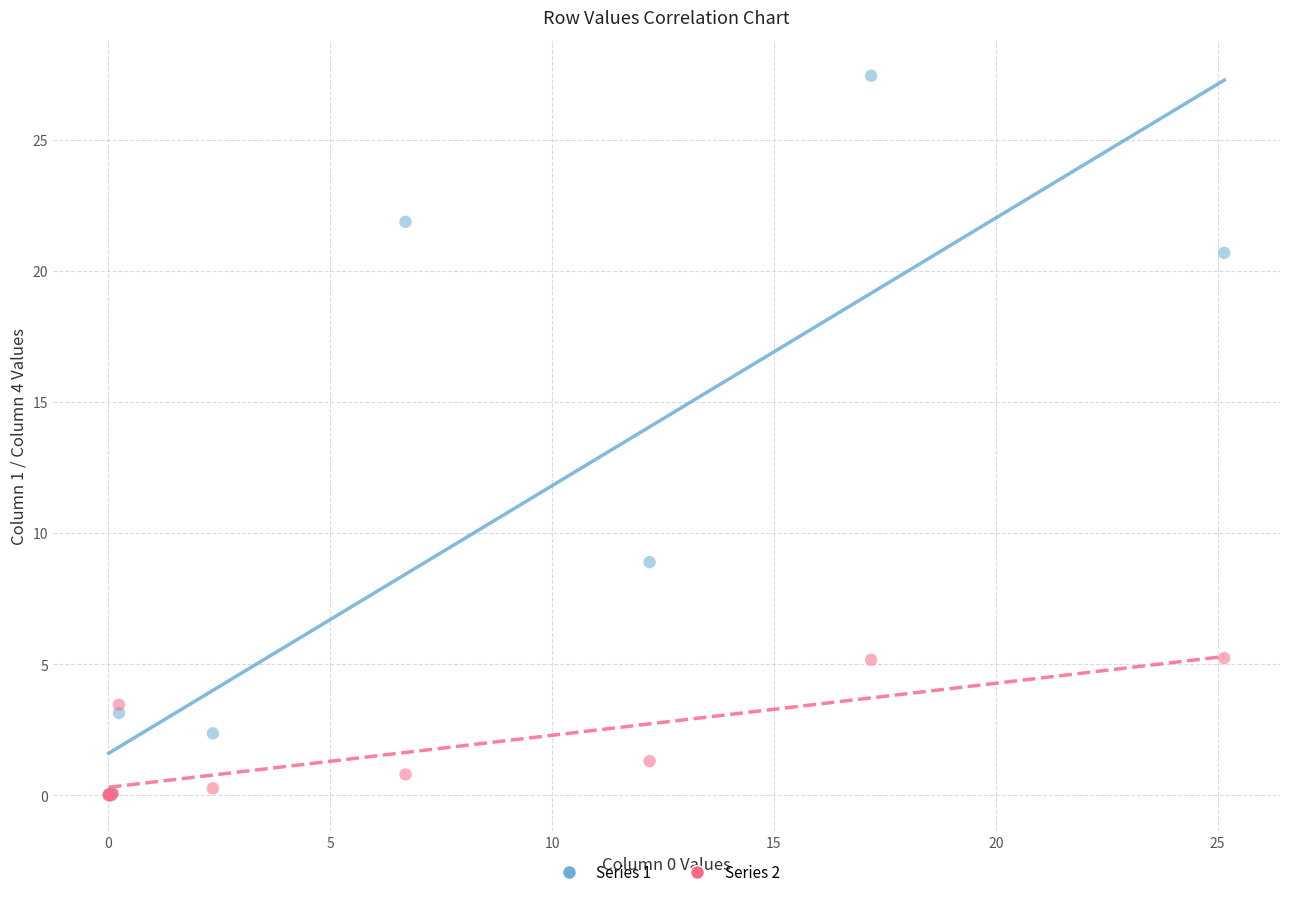

Across all series, what Y value is closest to 13?

8.9